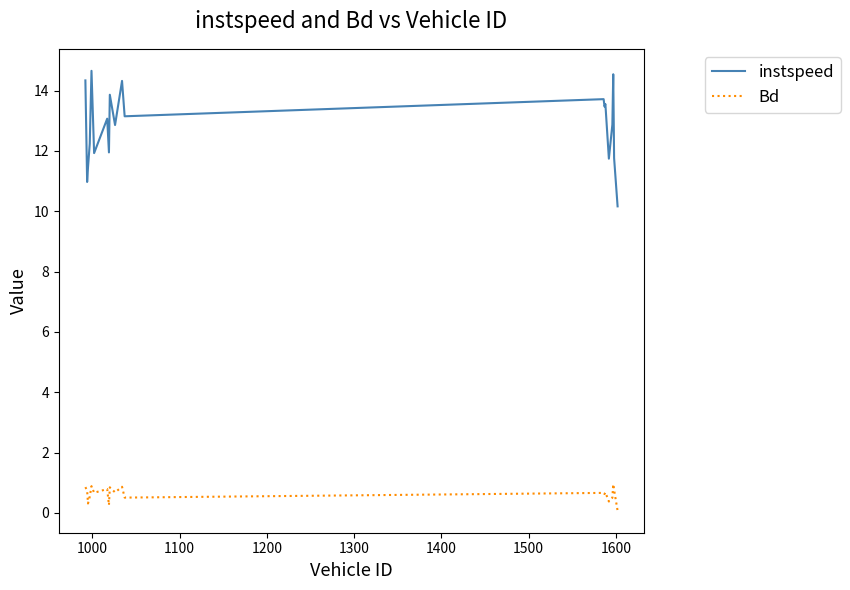

How many lines are shown in the chart?

2